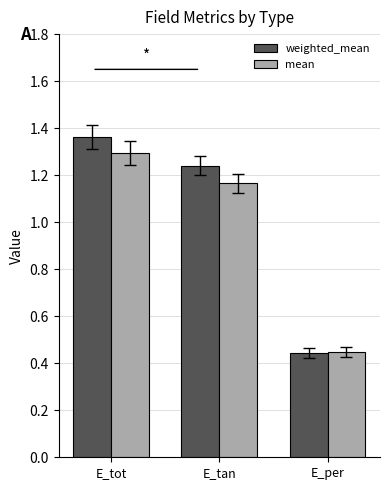

Rank the series at E_tan from highest to lowest value.

weighted_mean, mean